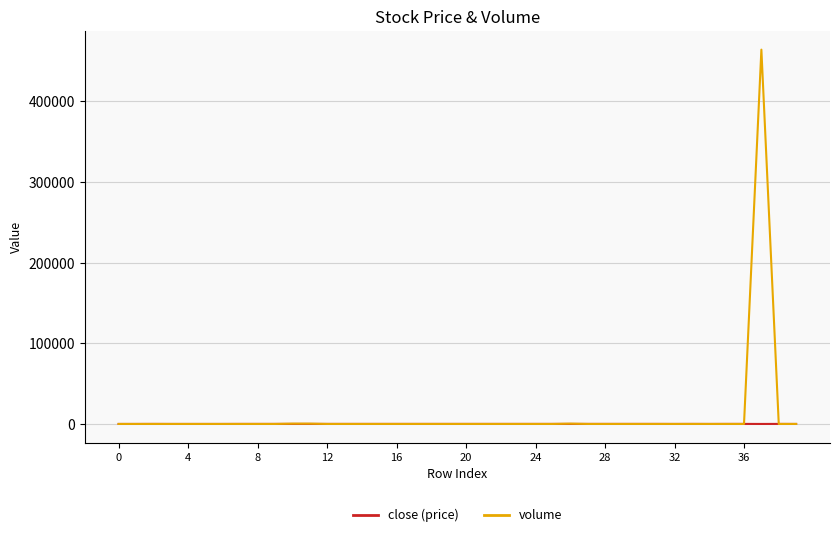

What is the maximum value shown in the chart?

464000.0